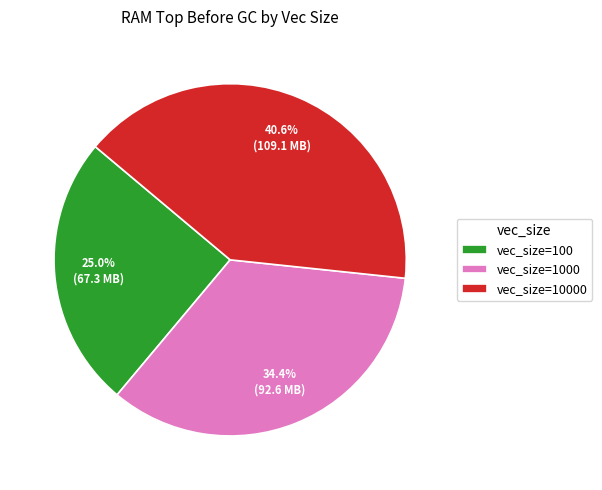

To the nearest percent, what portion does vec_size=100 represent?

25%